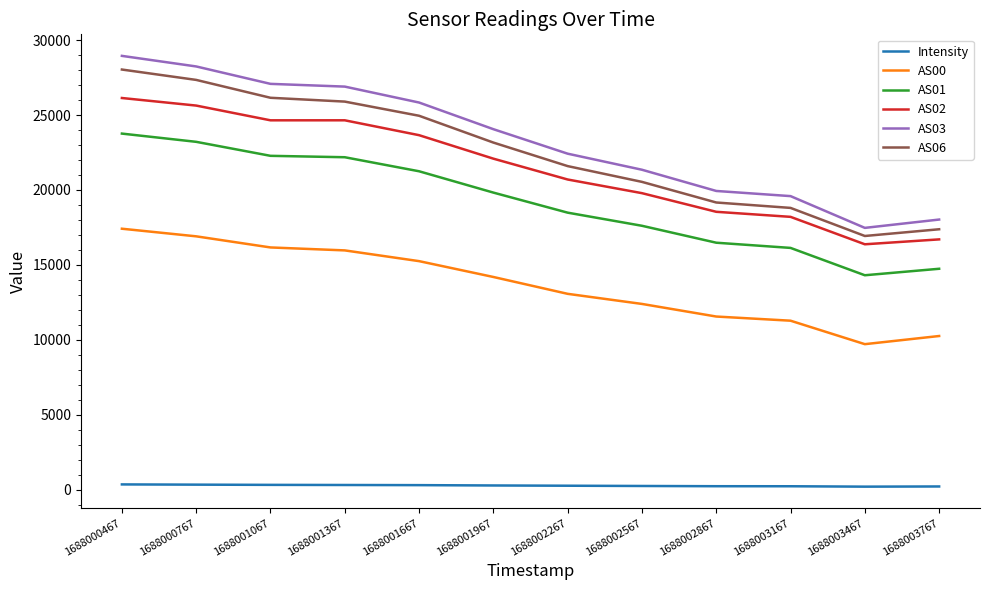

Where does the AS03 series first go above 24056?

1688000467